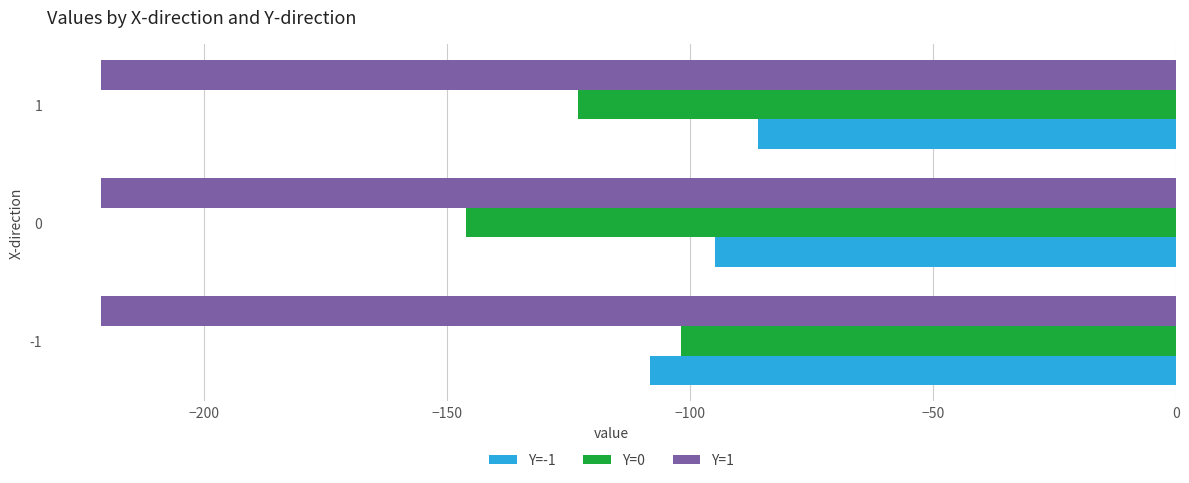

Rank the categories by Y=-1 value from highest to lowest.

1, 0, -1